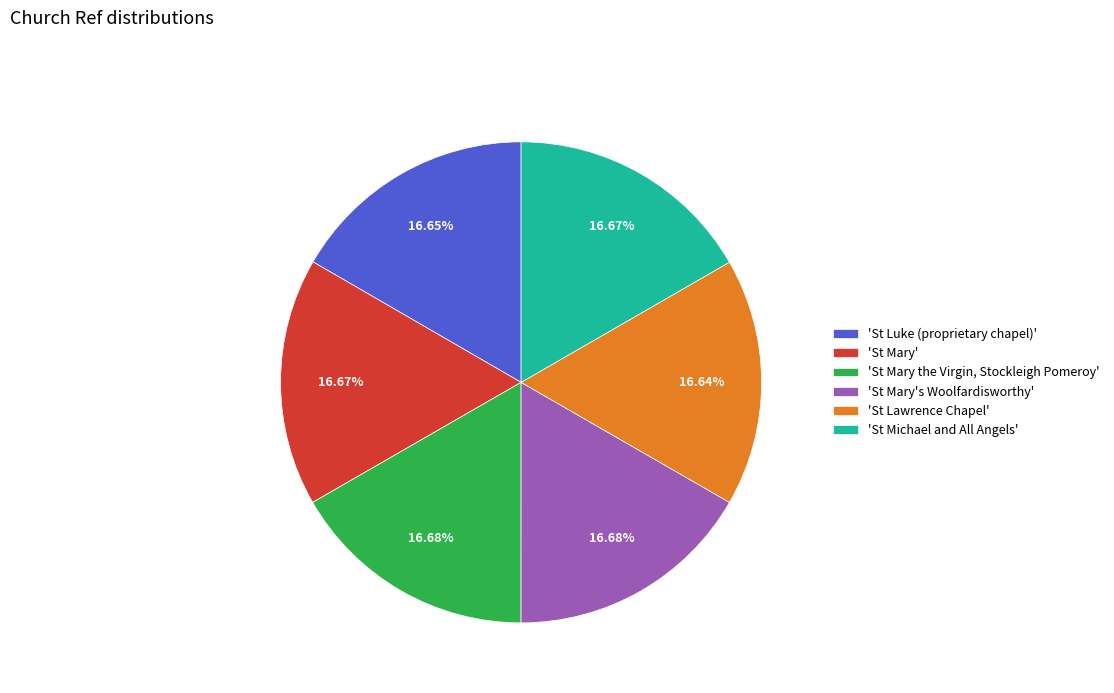

Is there any slice that represents more than half of the pie?

No